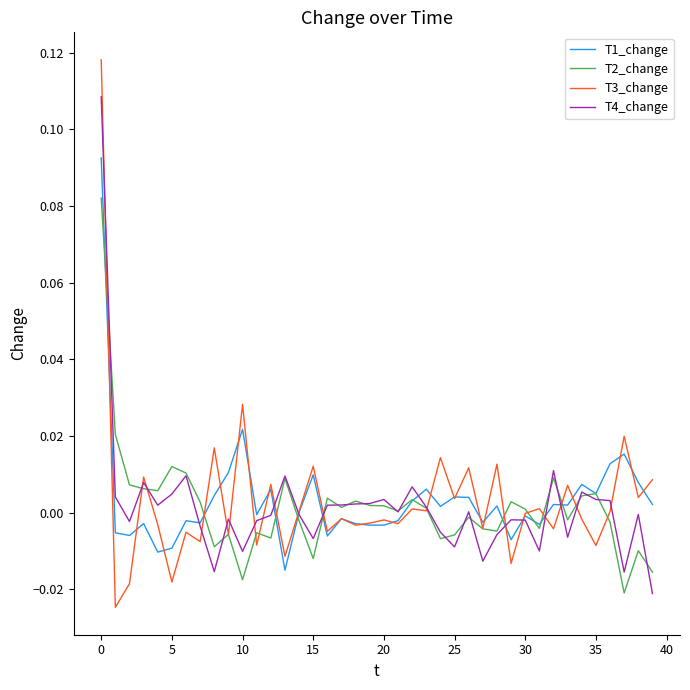

How many categories are shown in the chart?

40